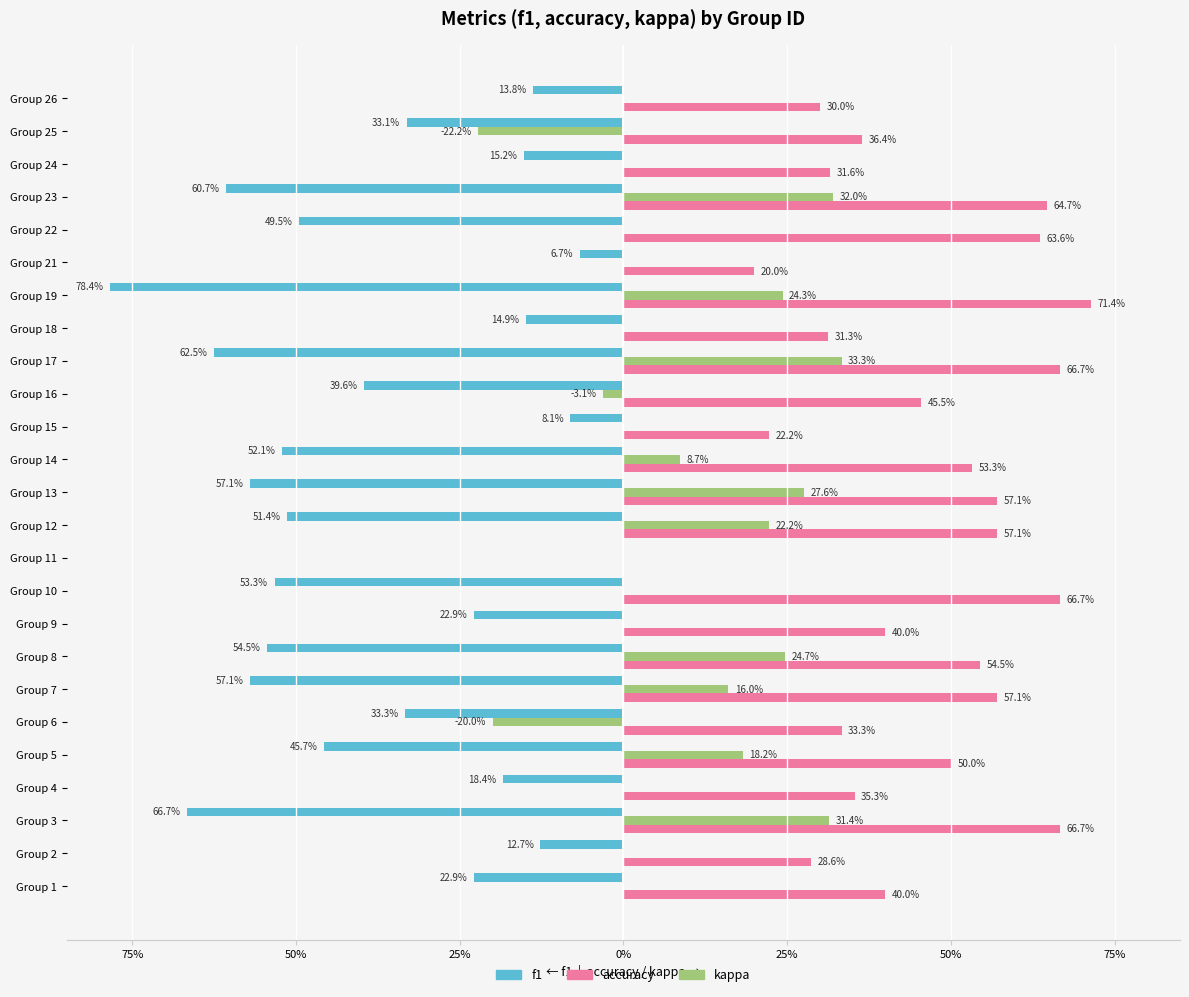

What are all the series names shown in the legend?

f1, accuracy, kappa